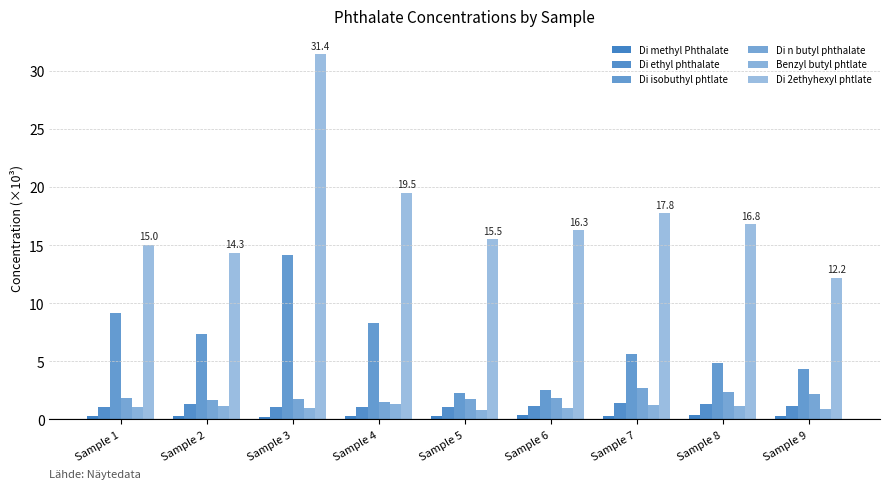

What is the total value across all series at Sample 3?

49.7